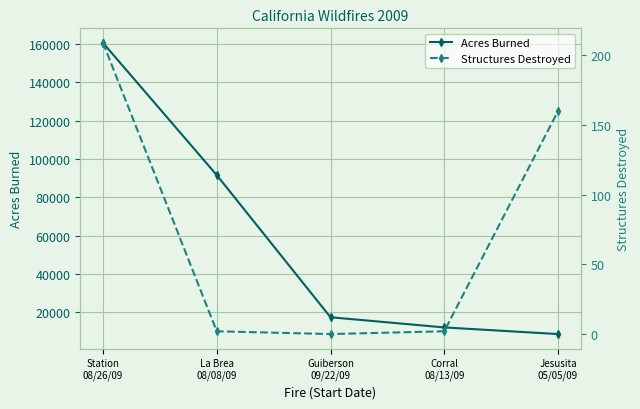

List the series in order of their overall mean, highest first.

Acres Burned, Structures Destroyed